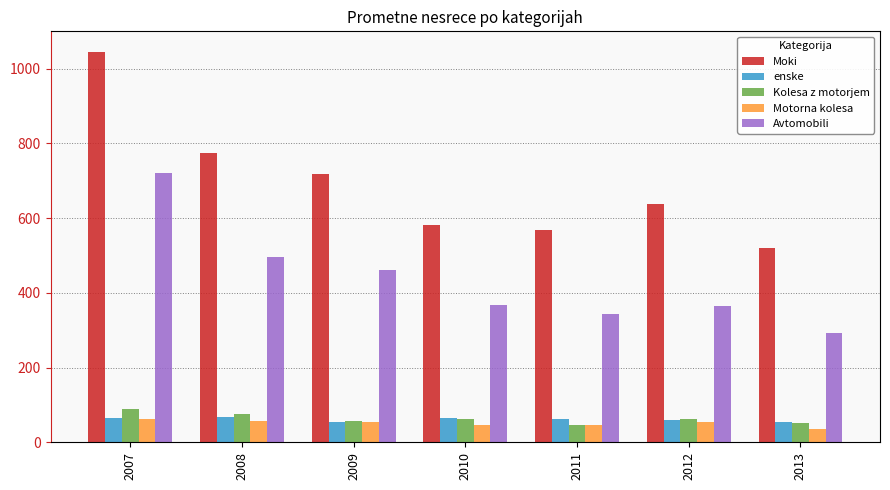

What is the difference between the highest and lowest values at 2012?

585